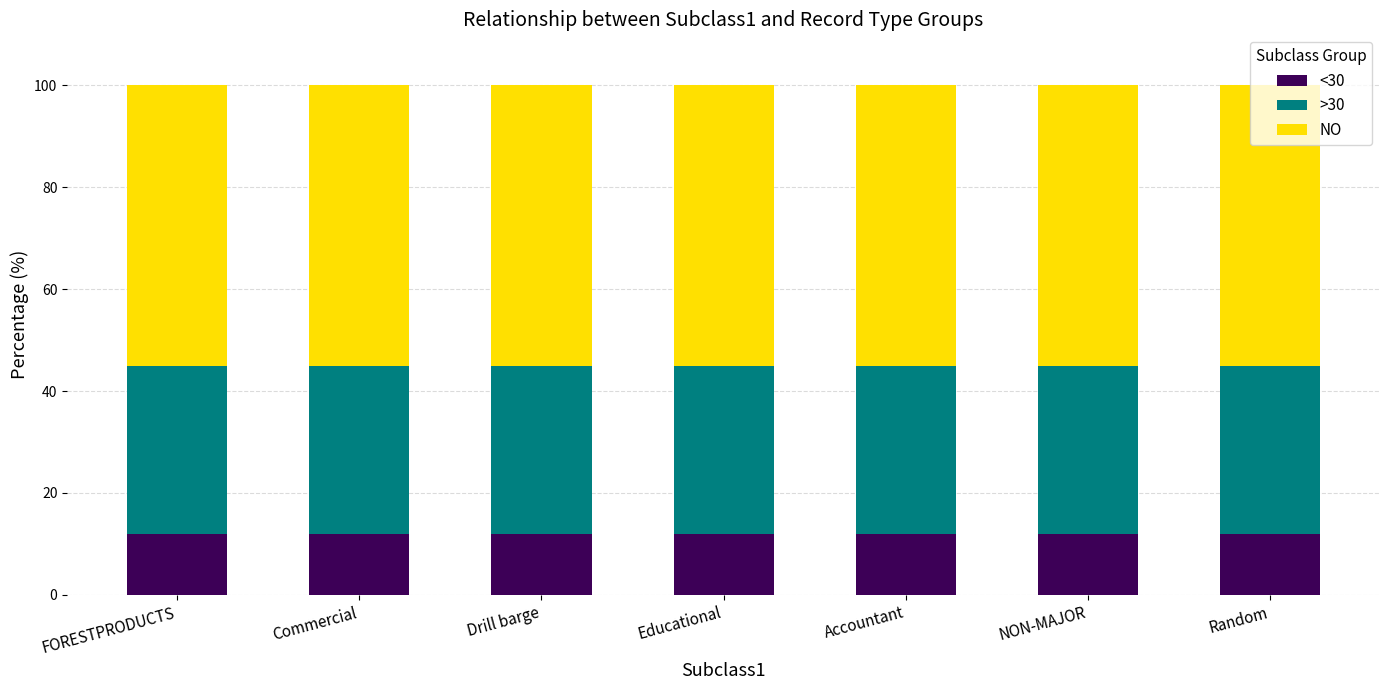

What is the minimum value for <30?

12